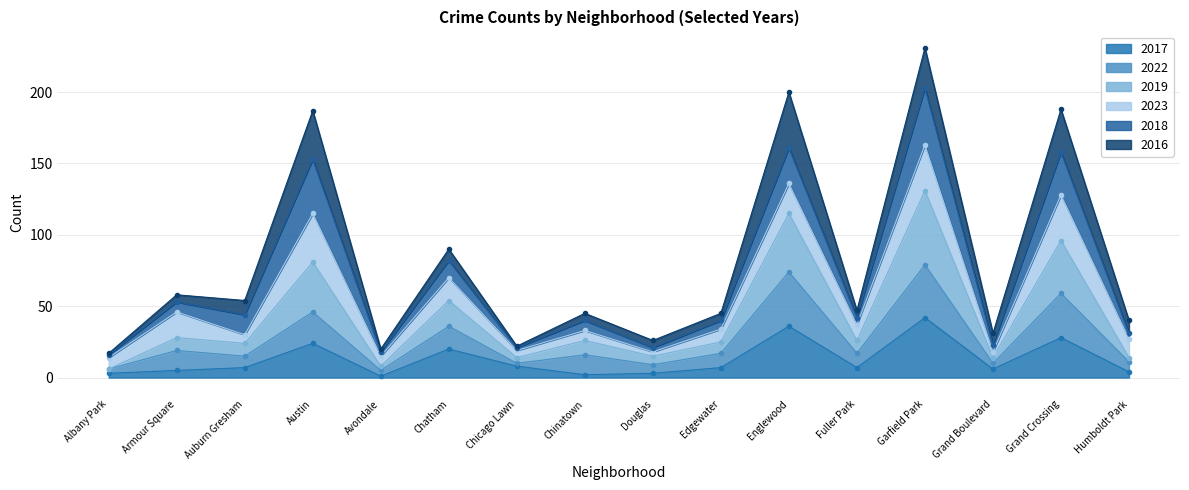

At which category is the sum across all series the highest?

Garfield Park